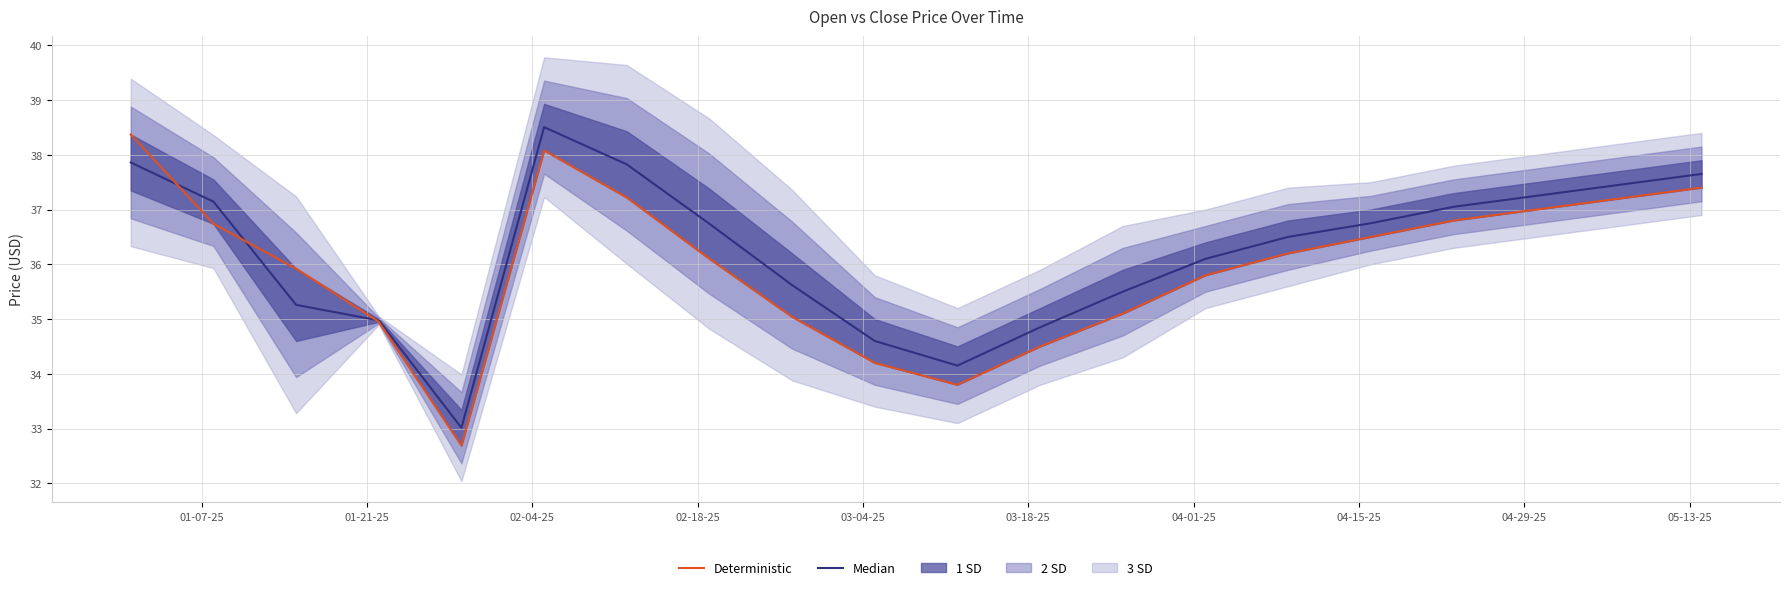

How many interior local valleys does the Median series have?

2